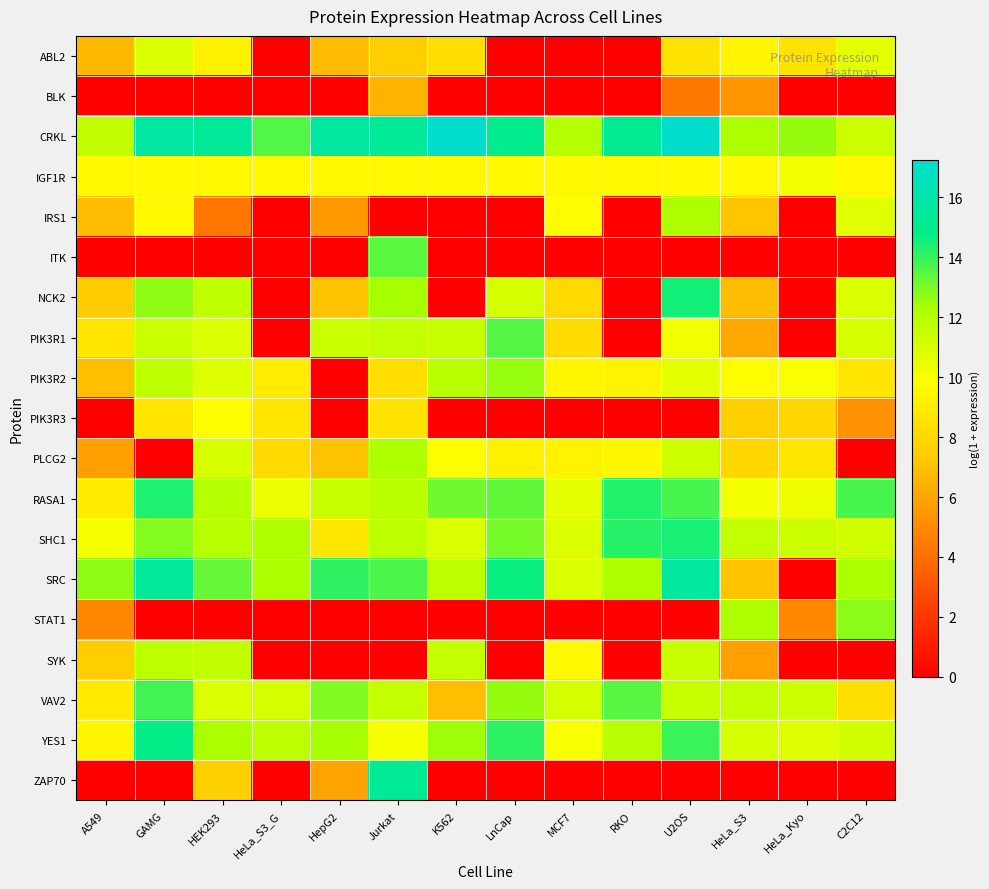

Which label corresponds to the largest value in the chart?

K562